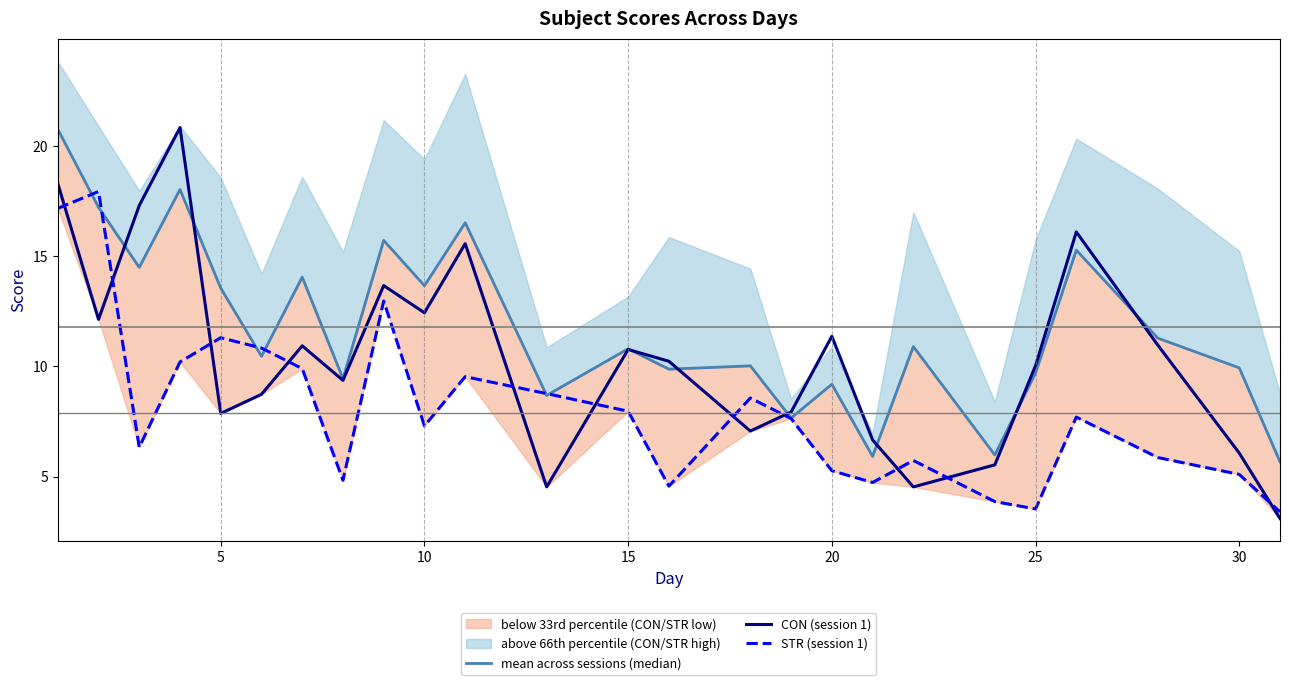

True or false: CON (session 1) has more than 0 points higher than both neighbors.

True